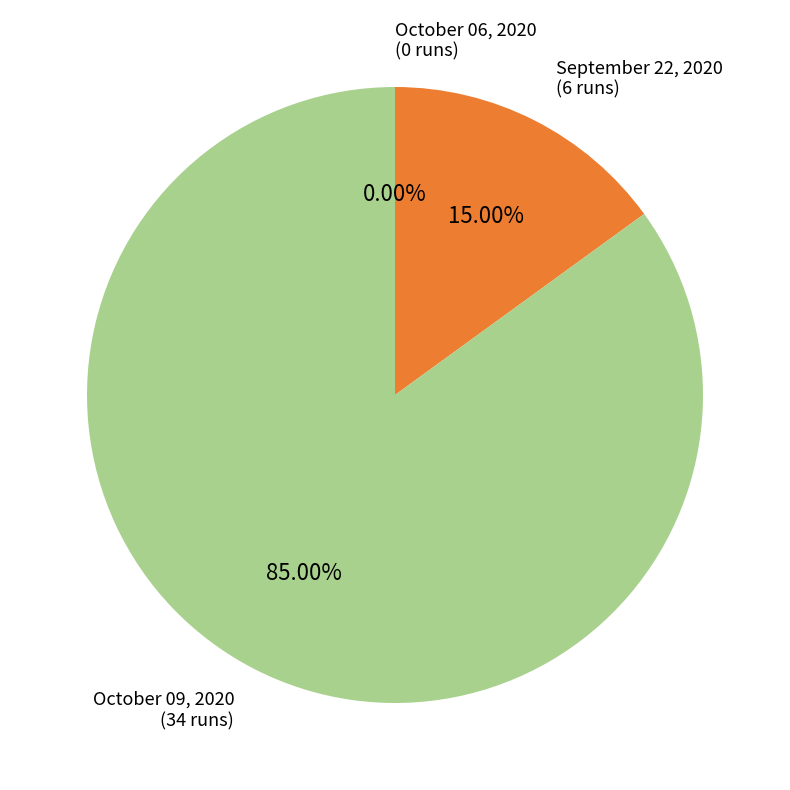

Which category has the biggest portion of the pie?

October 09, 2020